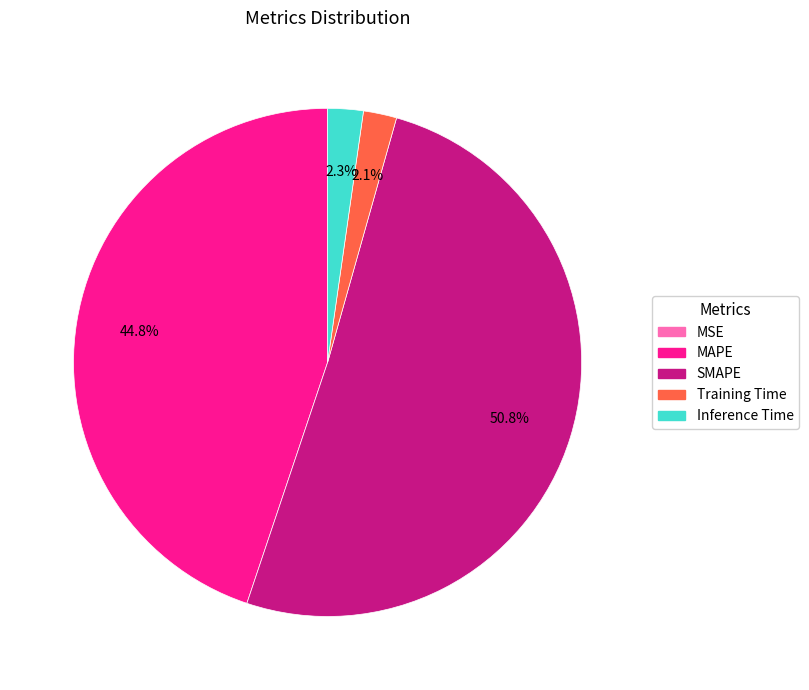

Does any single category account for the majority?

Yes